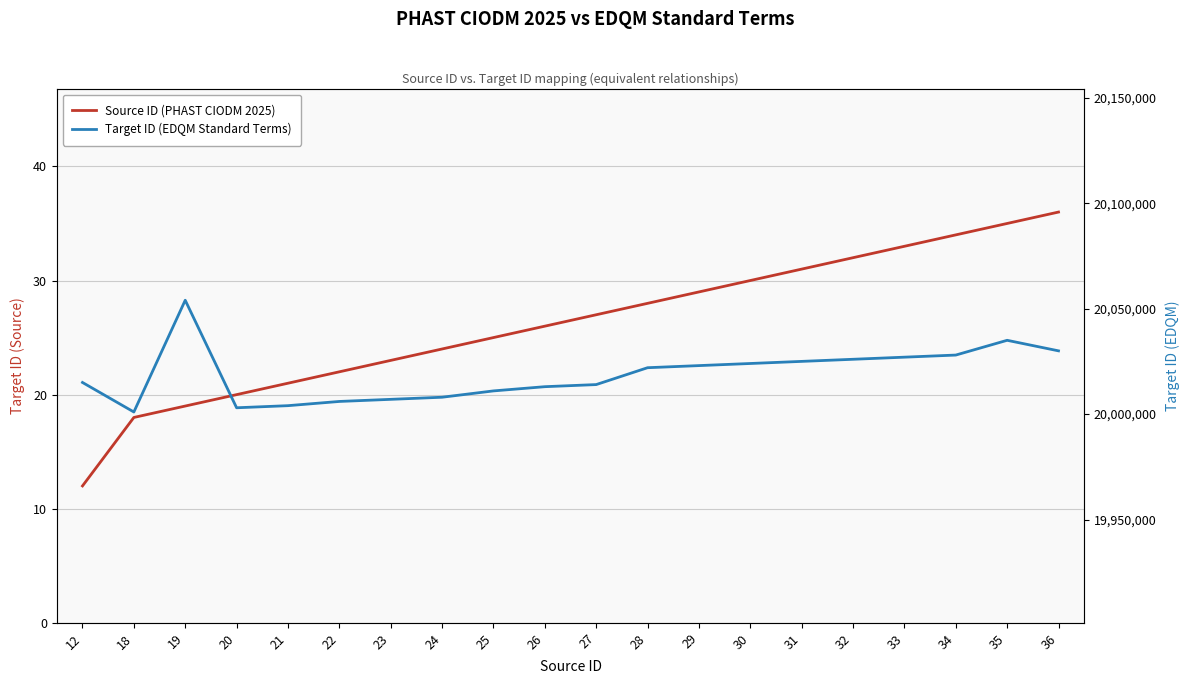

Reading left to right, what are all the values shown in this chart?

Source ID (PHAST CIODM 2025): 12	18	19	20	21	22	23	24	25	26	27	28	29	30	31	32	33	34	35	36
Target ID (EDQM Standard Terms): 20015000	20001000	20054000	20003000	20004000	20006000	20007000	20008000	20011000	20013000	20014000	20022000	20023000	20024000	20025000	20026000	20027000	20028000	20035000	20030000